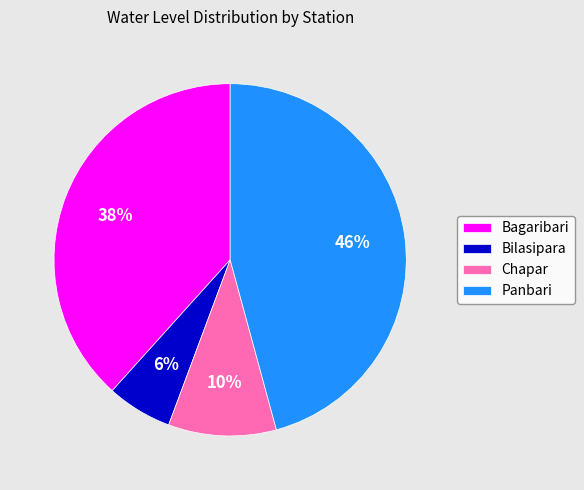

Is there a majority slice in this chart?

No